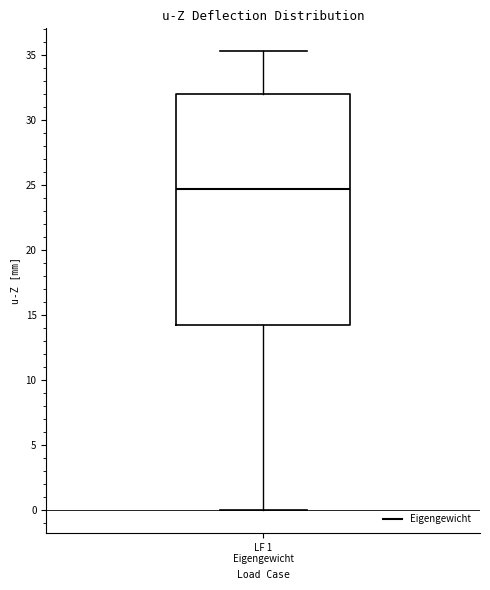

Transcribe this box plot: give where the median line is, the range the box spans, and where the two whiskers end, as read against the y-axis. The values are not printed on the chart, so give them approximately, as read against the axis.

median 24.5, box 14.5 to 32.0, whiskers 0.0 to 35.5